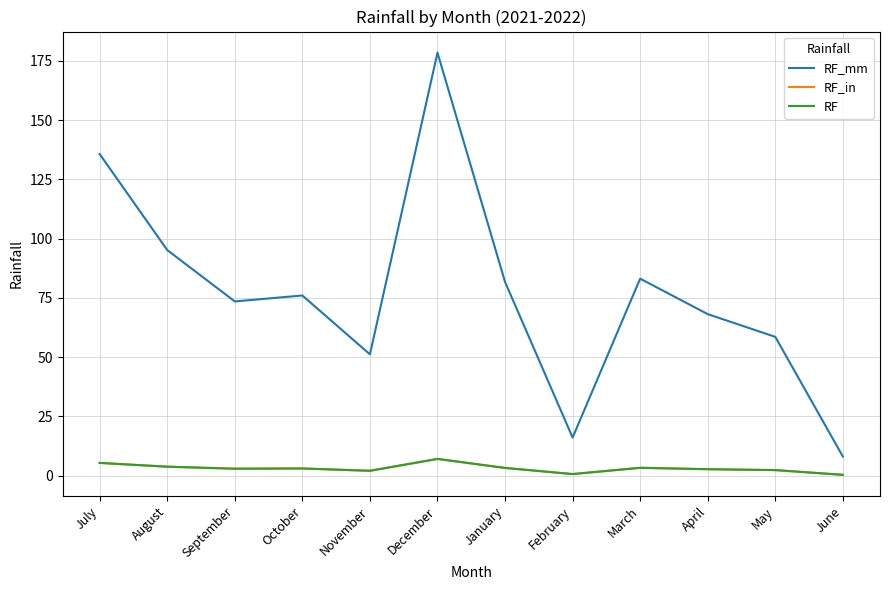

Does the chart display data point markers on the line(s)?

No